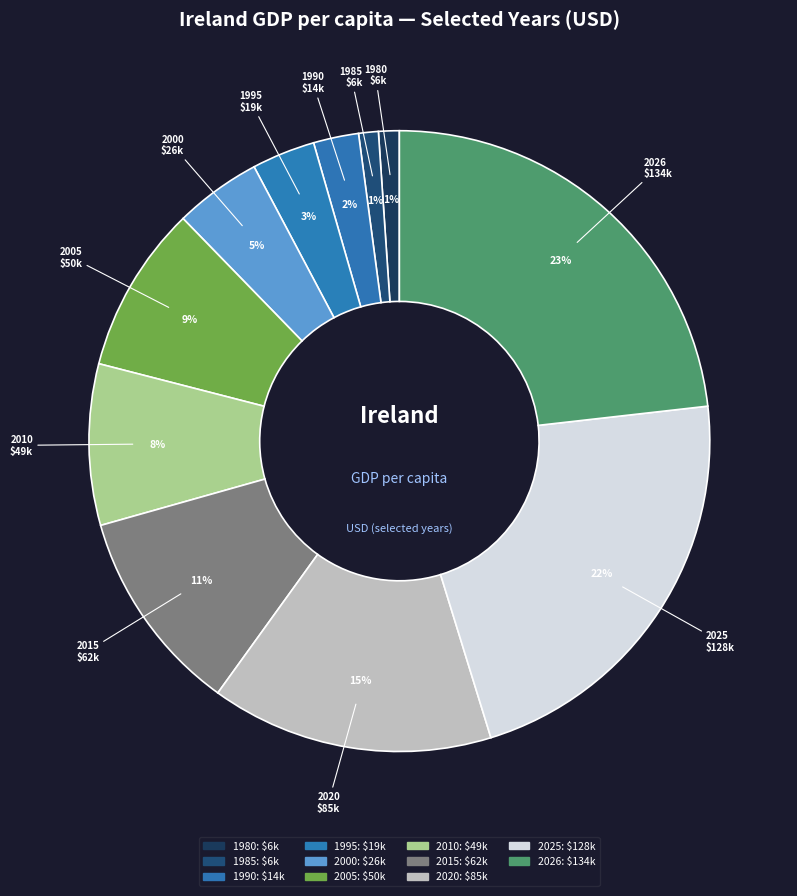

Rank the categories by value from highest to lowest.

2026, 2025, 2020, 2015, 2005, 2010, 2000, 1995, 1990, 1980, 1985